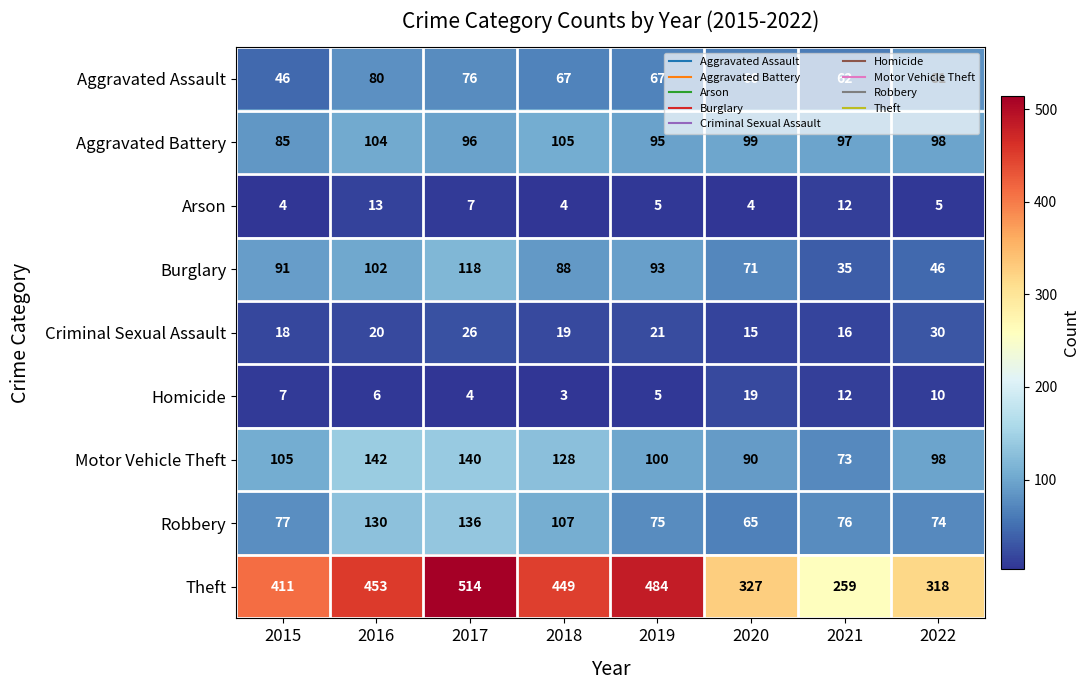

At how many categories does at least one series exceed 283?

7